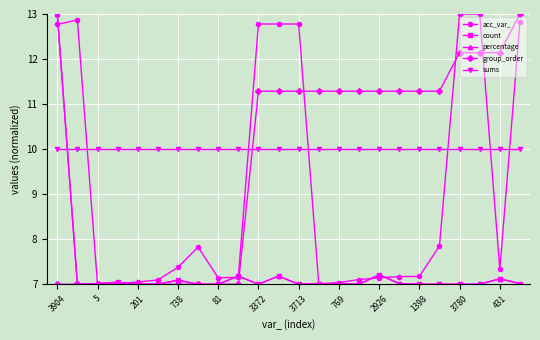

Rank the series by their maximum value, from highest to lowest.

acc_var_, count, percentage, group_order, sums